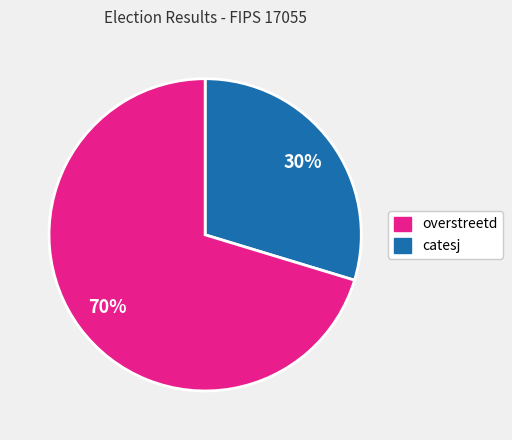

How many segments does this pie chart have?

2